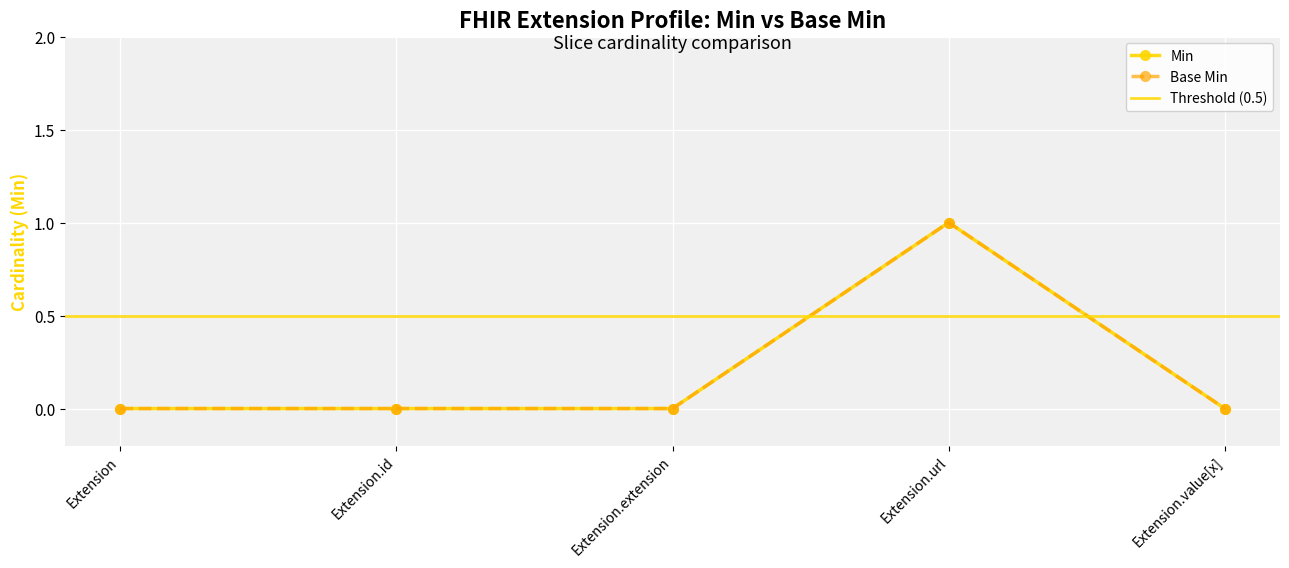

Between Extension.url and Extension.extension, which is larger?

Extension.url